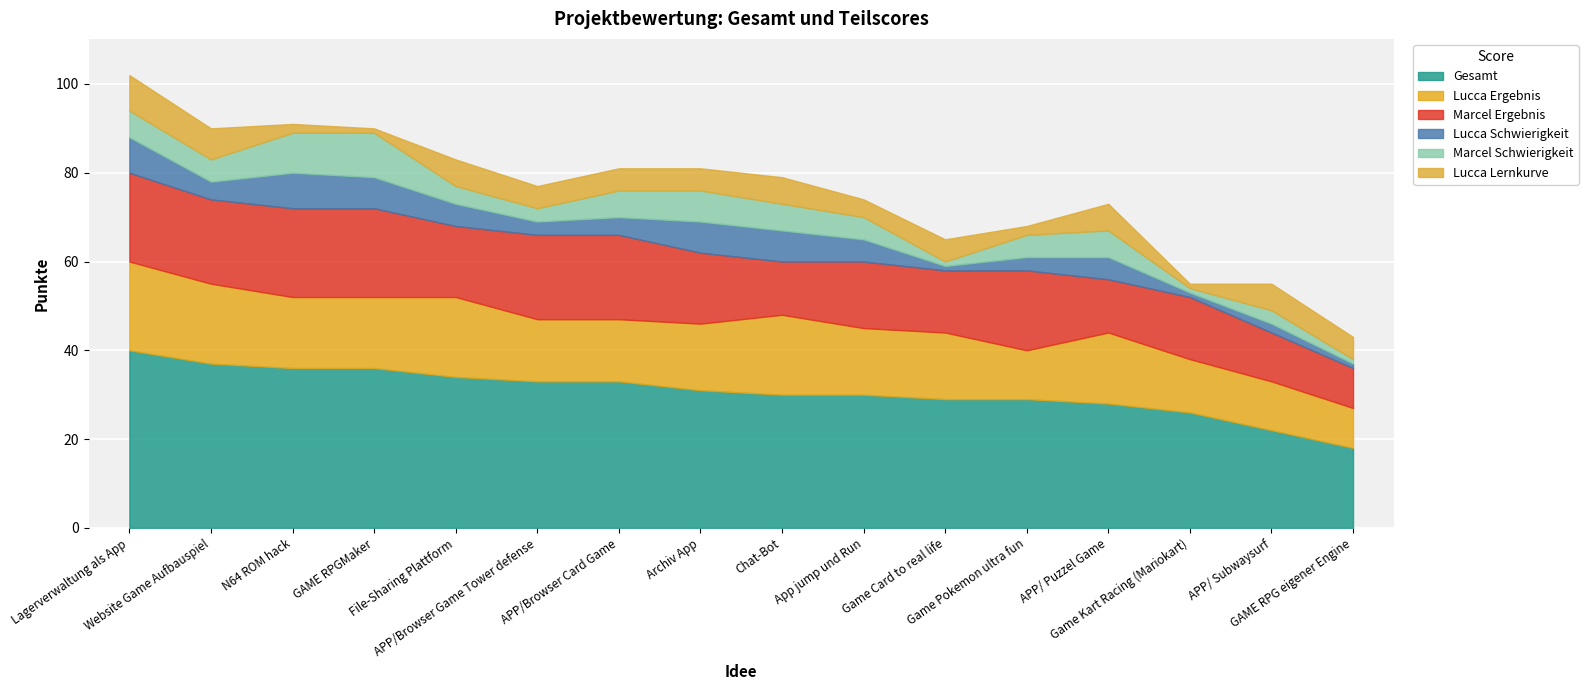

What is the label of the 4th point from the right?

APP/ Puzzel Game